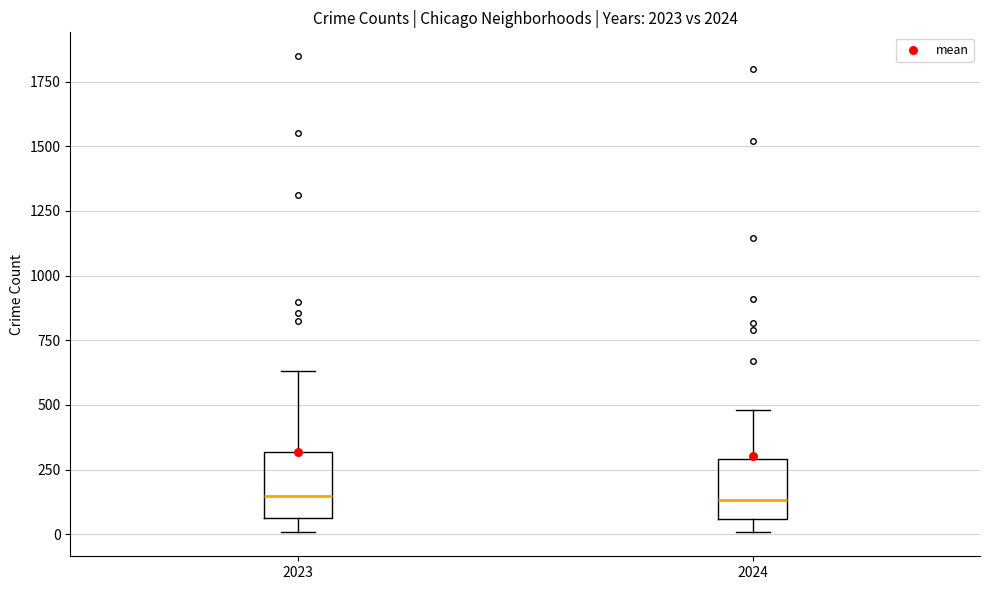

Reading left to right, read every box against the y-axis: the position of its median line, the range the box covers, and the ends of its whiskers. The values are not printed on the chart, so give them approximately, as read against the axis.

2023: median 150, box 50 to 300, whiskers 0 to 650
2024: median 150, box 50 to 300, whiskers 0 to 500